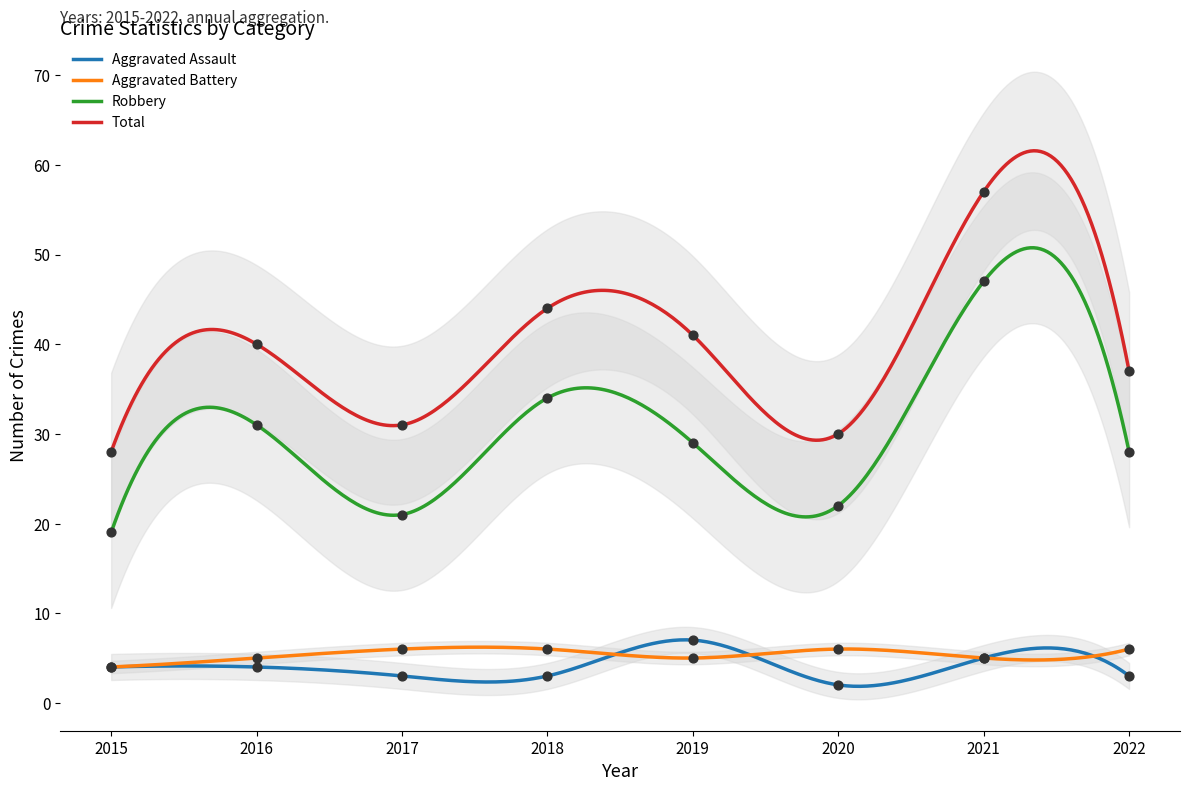

Which series has the widest spread of Y values?

Total